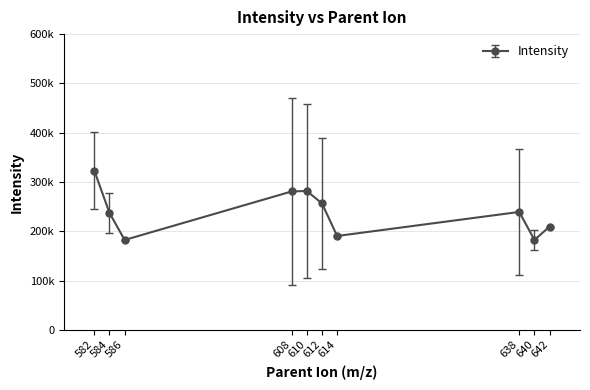

Is this an area chart (filled region under the line)?

No